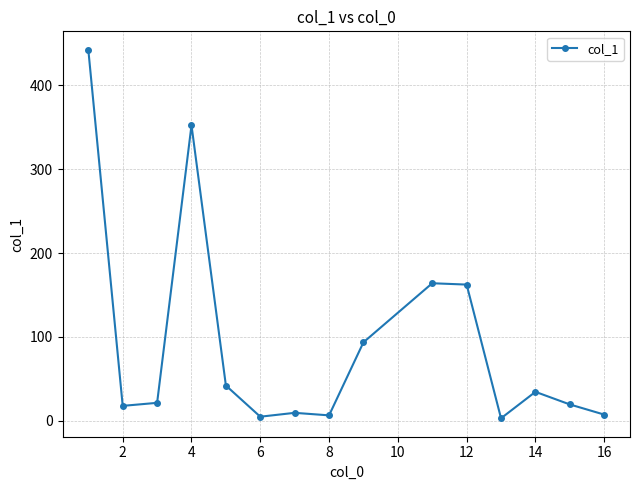

What is the value of the 3rd point from the left?

21.6